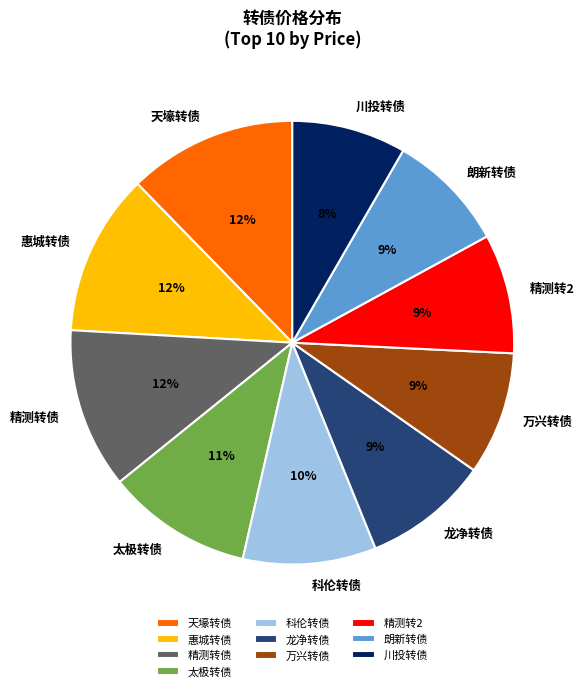

Which has a higher value, 精测转2 or 精测转债?

精测转债